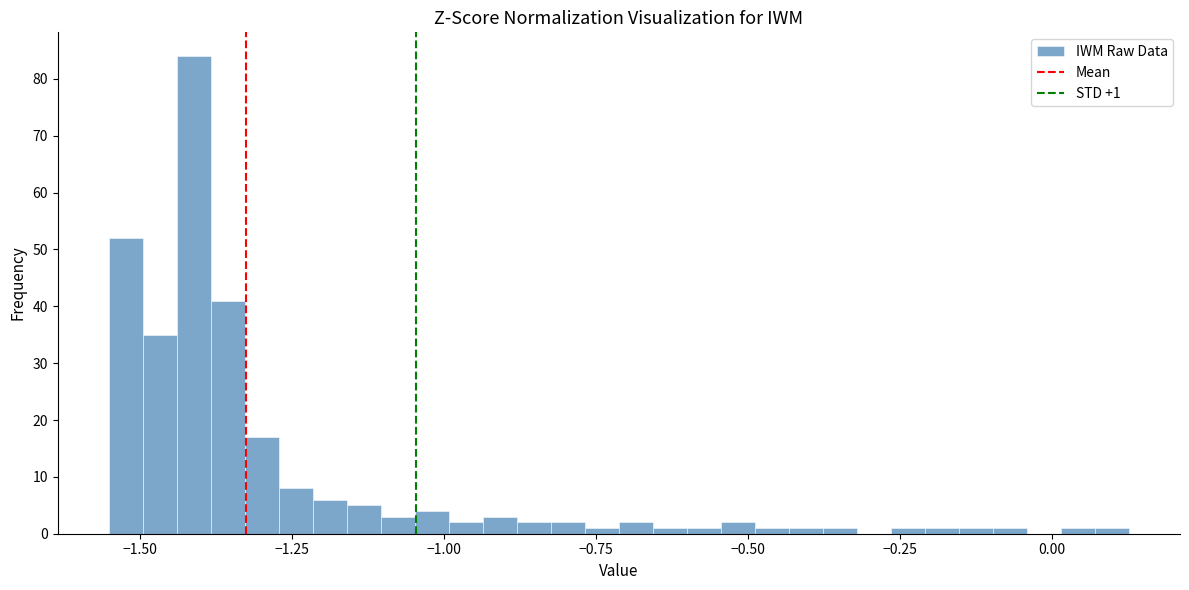

Around what value on the x-axis is the tallest bar? Give the approximate position of its centre, as read against the axis.

-1.40